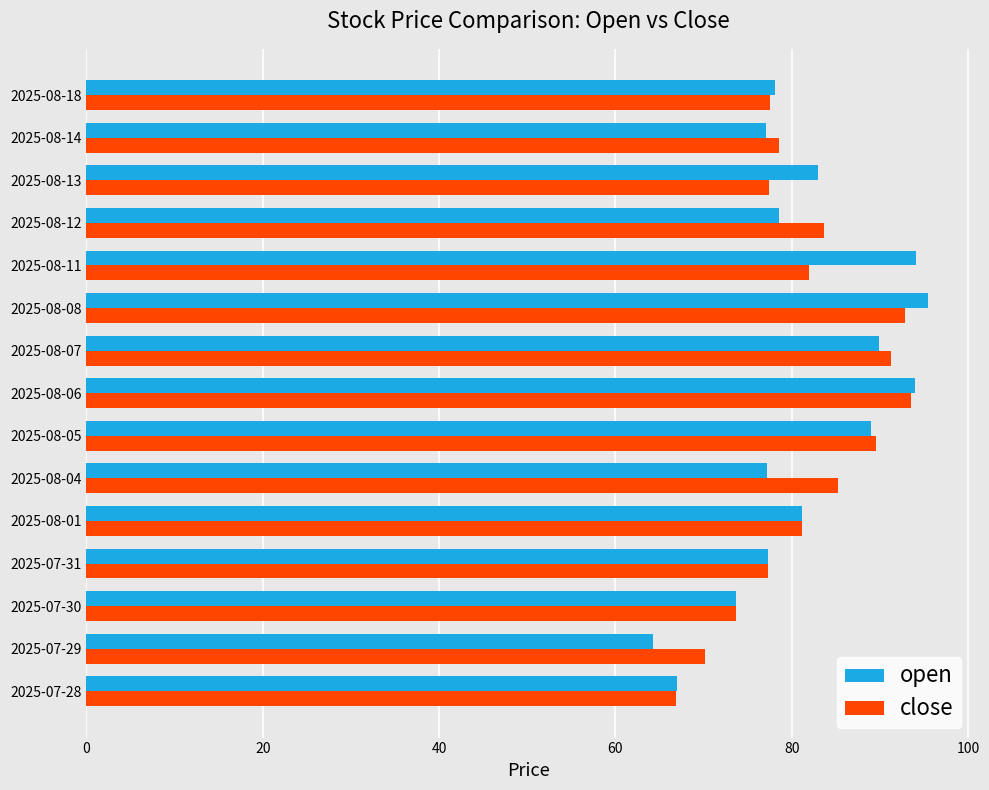

The close series shows 77.5 at 2025-08-18. True or false?

True